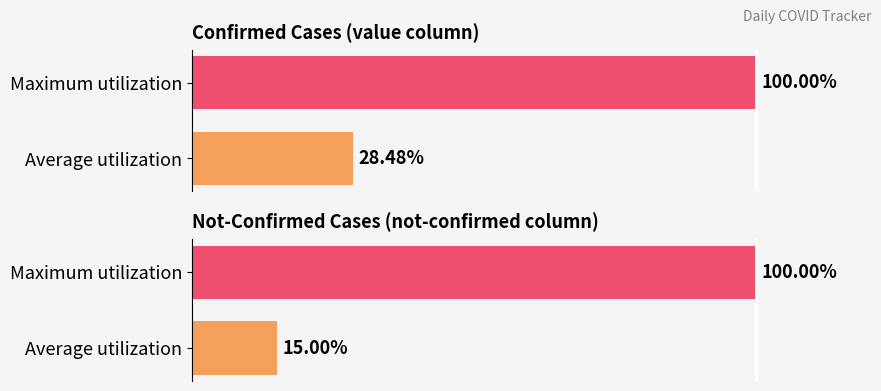

The value series shows 158.2 at Maximum utilization. True or false?

False